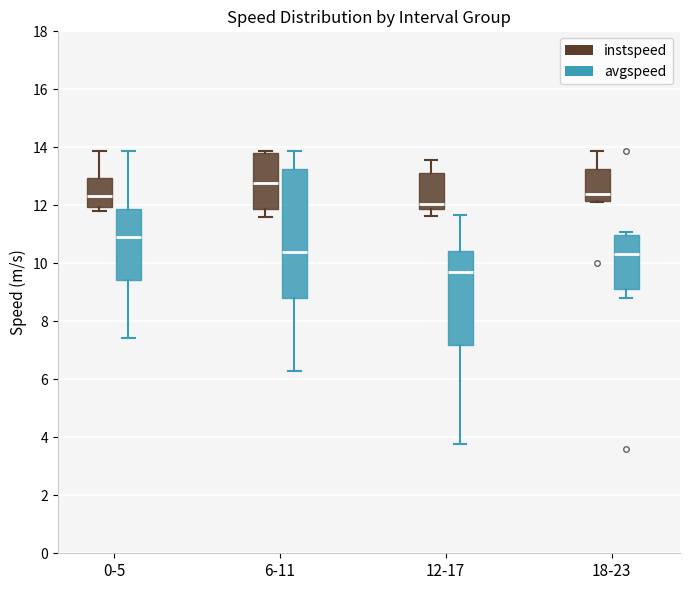

Where is the lower edge of the box for 12-17 (instspeed) on the y-axis? The values are not printed on the chart, so give them approximately, as read against the axis.

11.8